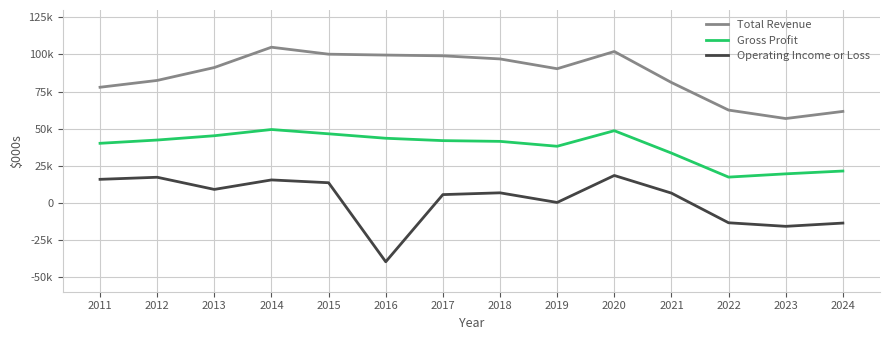

Reading left to right, what are all the values shown in this chart?

Total Revenue: 77900	82500	91200	104900	100200	99600	99100	97000	90400	102000	81100	62500	56800	61600
Gross Profit: 40100	42300	45200	49400	46500	43500	41900	41400	38100	48600	33500	17300	19500	21400
Operating Income or Loss: 15800	17200	9000	15400	13500	-39800	5500	6700	200	18400	6500	-13500	-15900	-13700